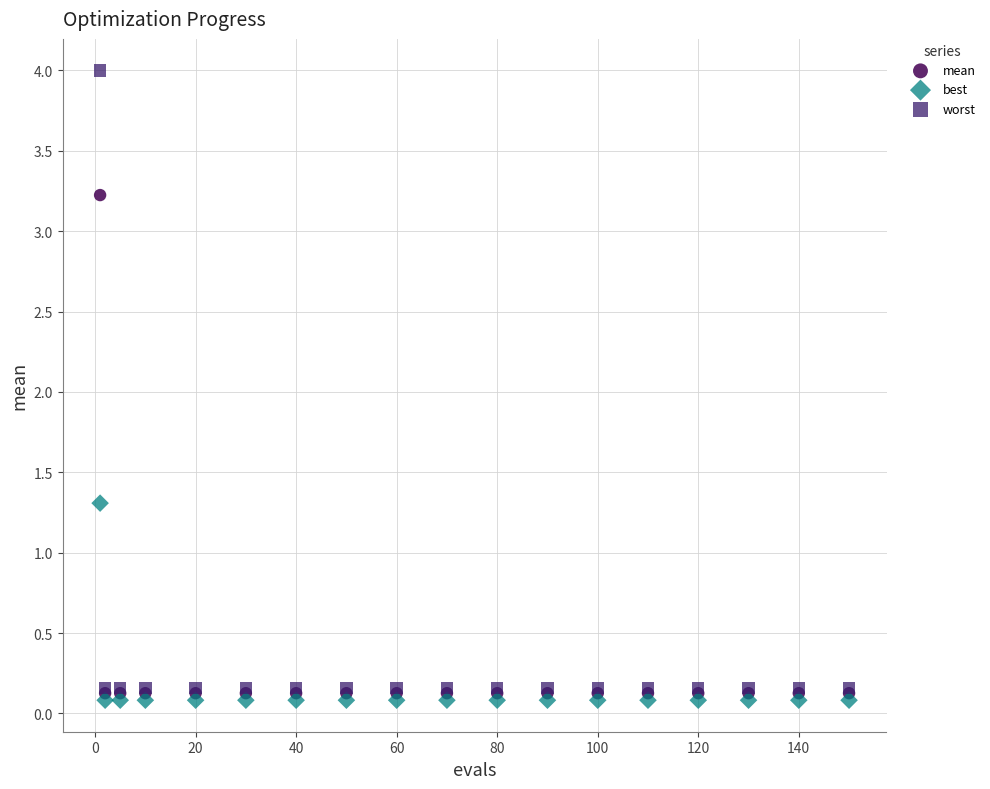

Across all series, what Y value is closest to 2?

1.3